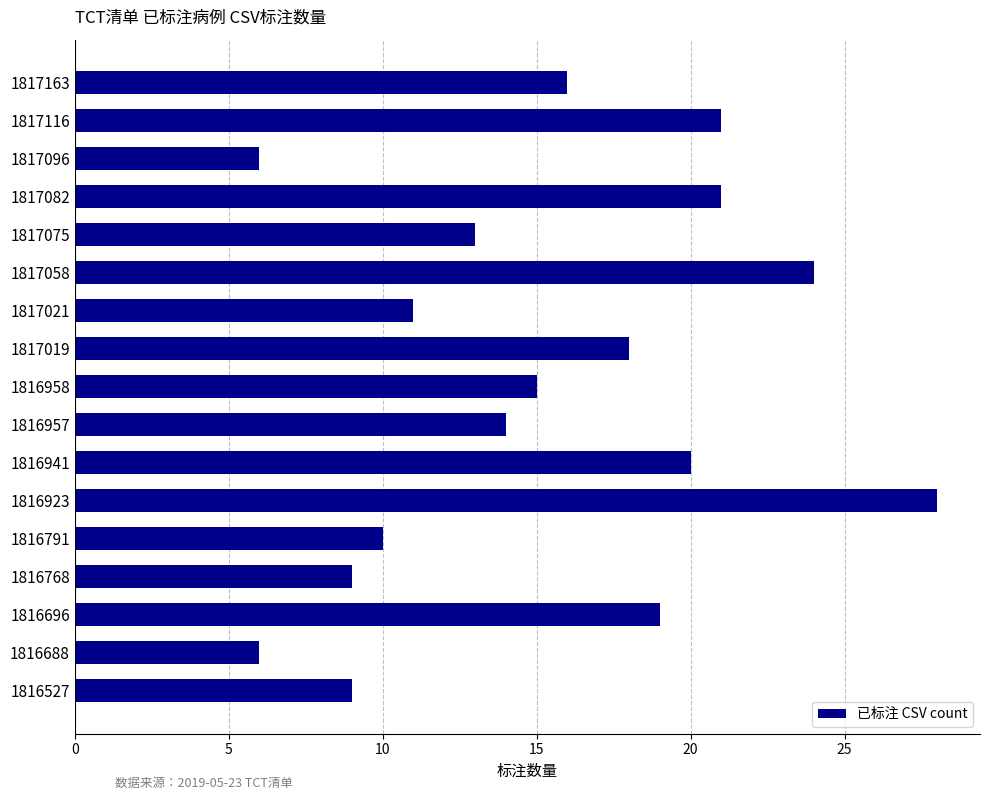

Reading top to bottom, list all the values displayed in this chart.

1817163=16	1817116=21	1817096=6	1817082=21	1817075=13	1817058=24	1817021=11	1817019=18	1816958=15	1816957=14	1816941=20	1816923=28	1816791=10	1816768=9	1816696=19	1816688=6	1816527=9